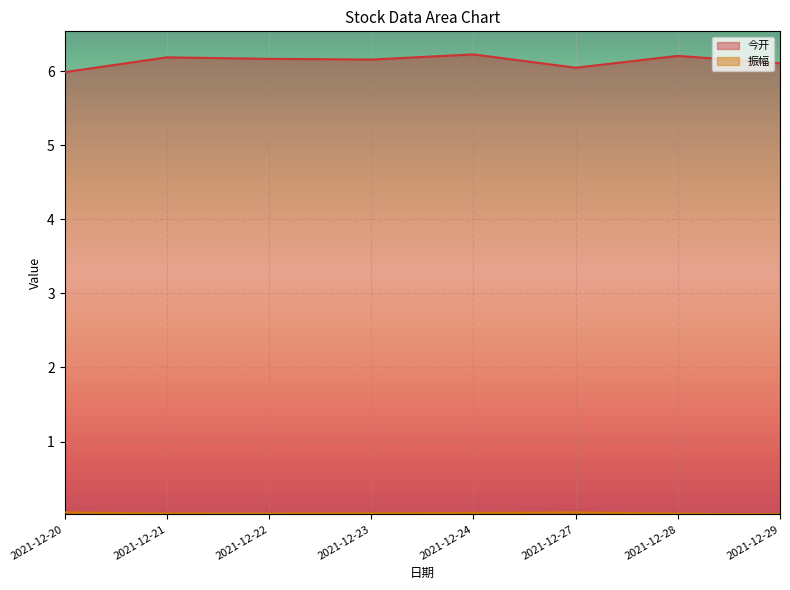

True or false: 今开 and 振幅 cross at least once.

False